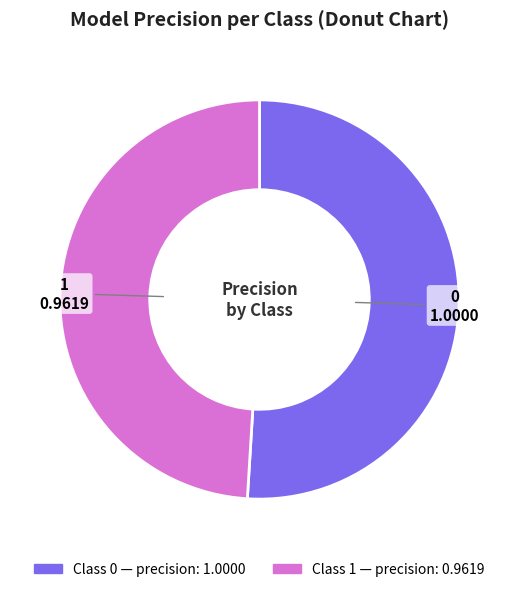

Is there any slice that represents more than half of the pie?

Yes